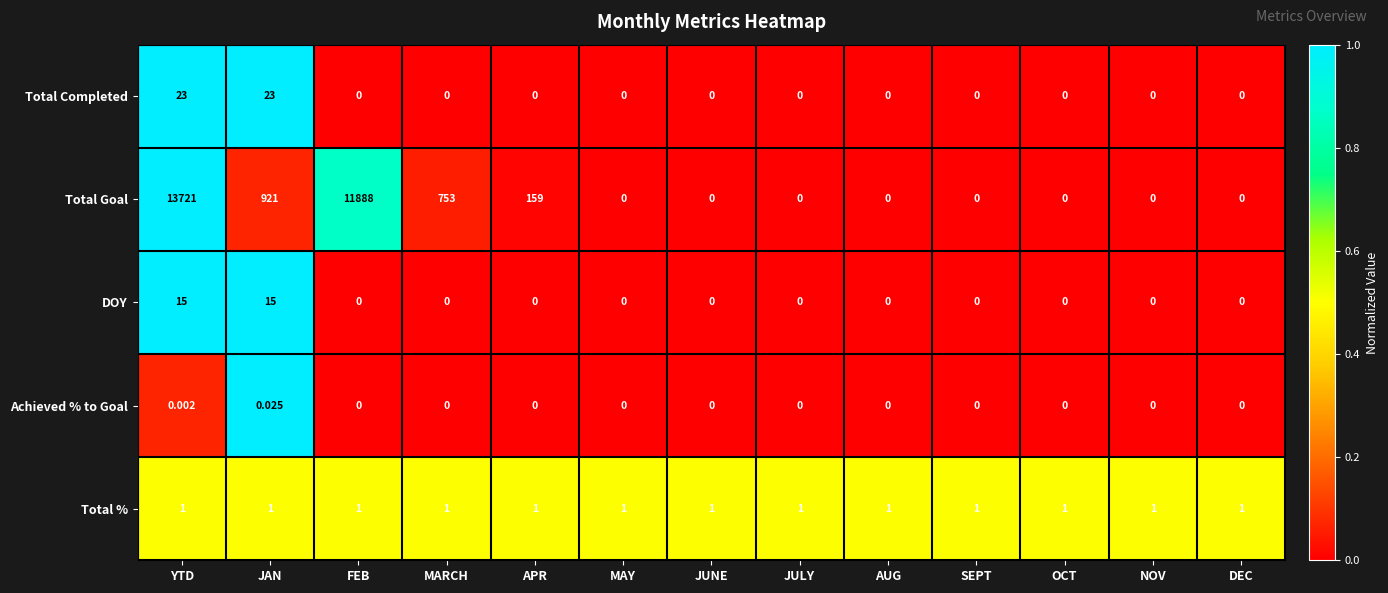

Count the number of data series in this chart.

5